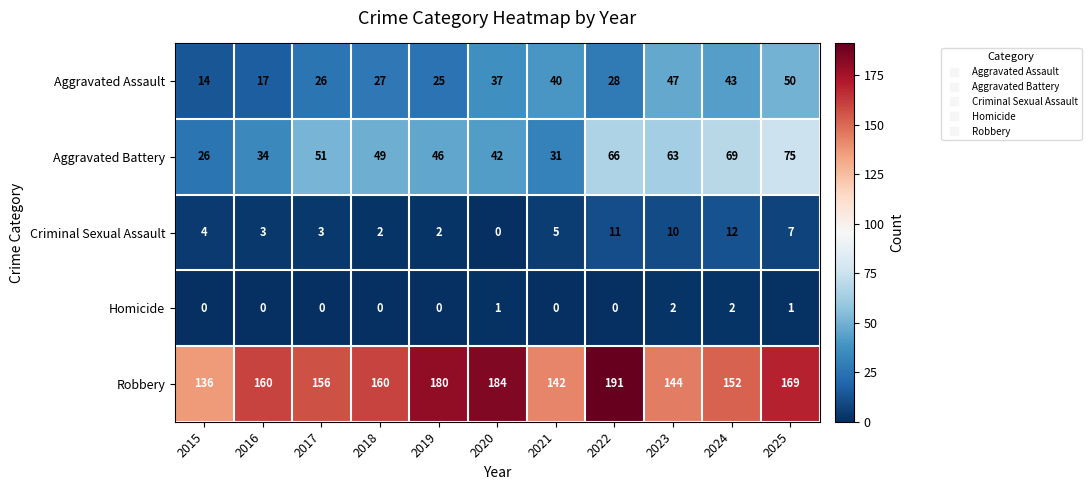

At which label is Criminal Sexual Assault closest to 6?

2021